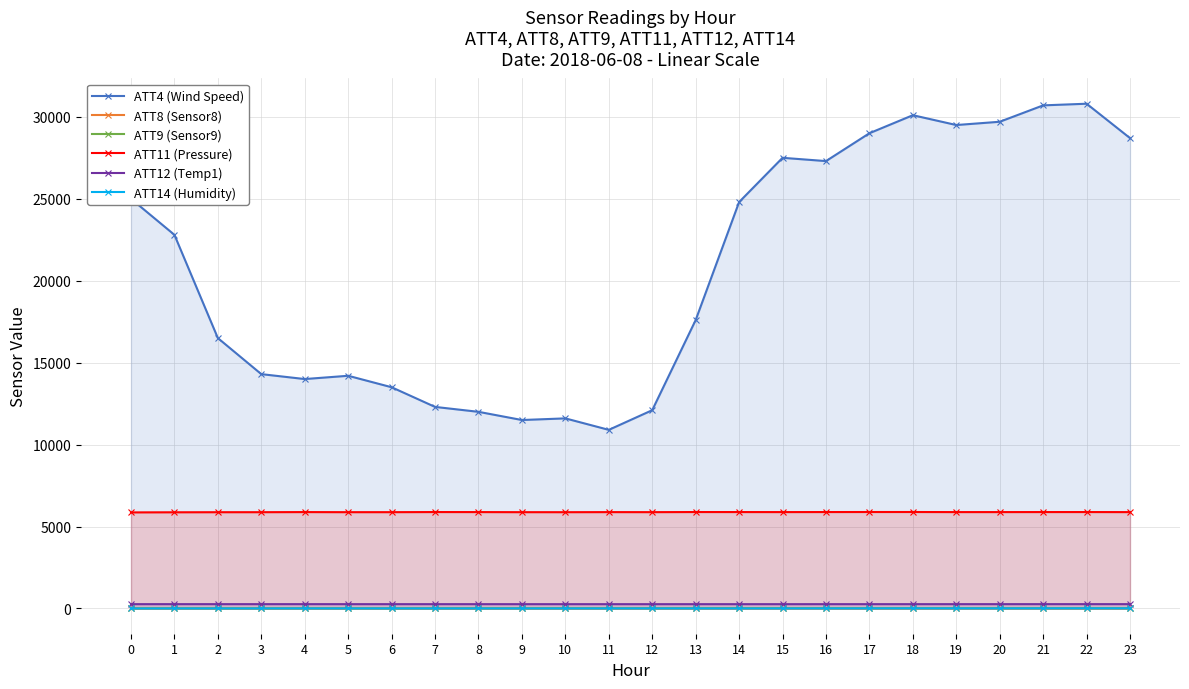

Between 17 and 20, which is larger?

20